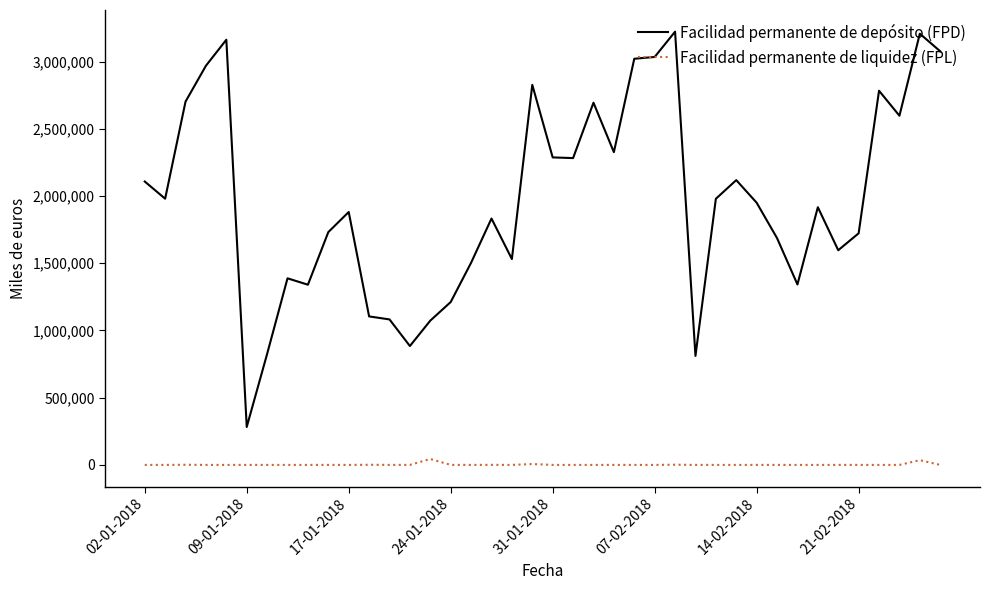

List the series in order of their peak value, highest first.

Facilidad permanente de depósito (FPD), Facilidad permanente de liquidez (FPL)